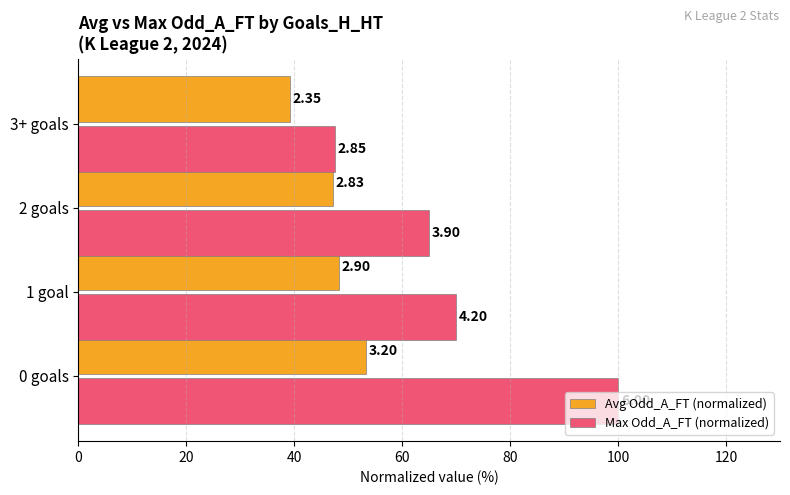

How many bars are there in total?

8